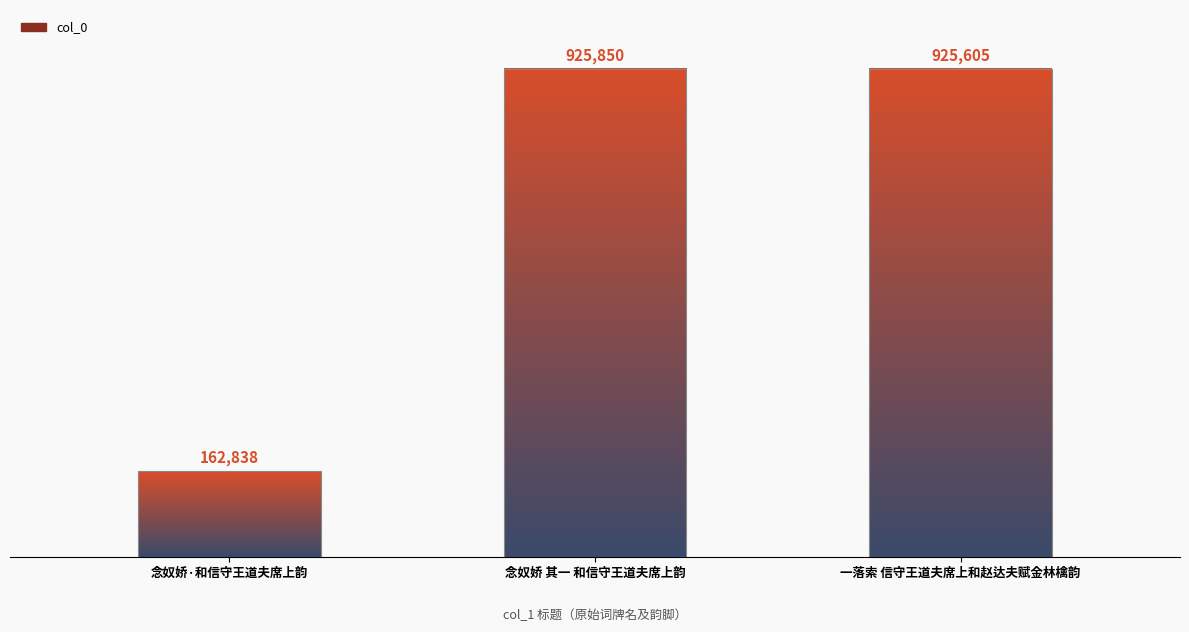

Is it true that the value at 一落索 信守王道夫席上和赵达夫赋金林檎韵 is 514912?

False